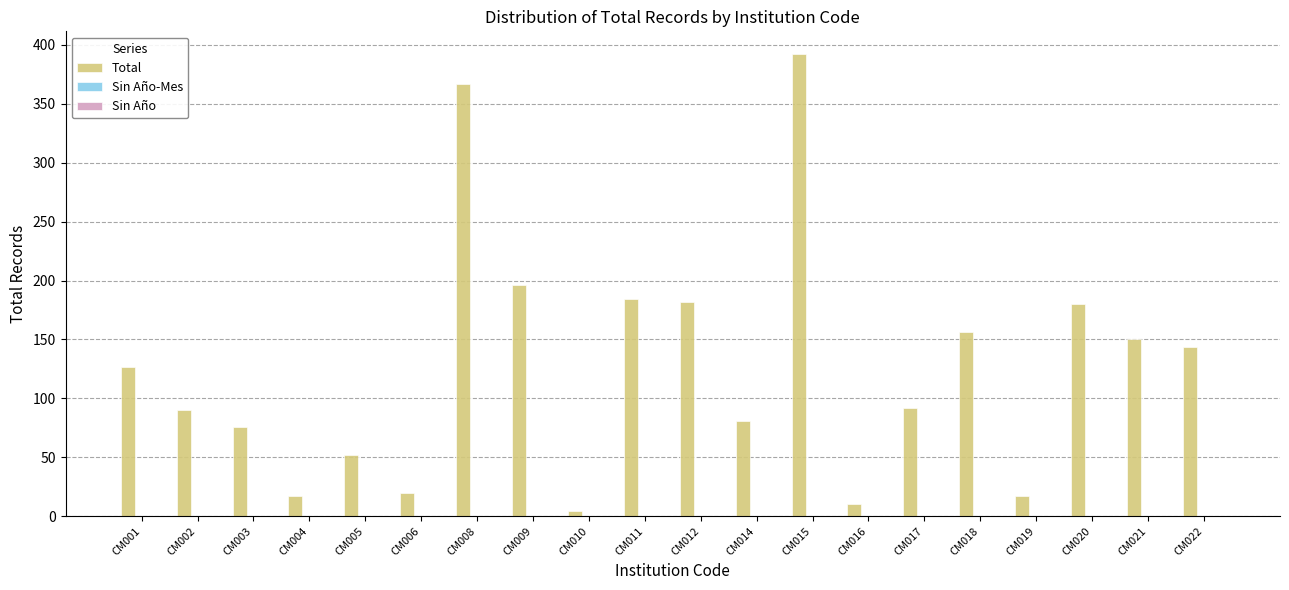

The chart shows a value of 392 at CM015. True or false?

True